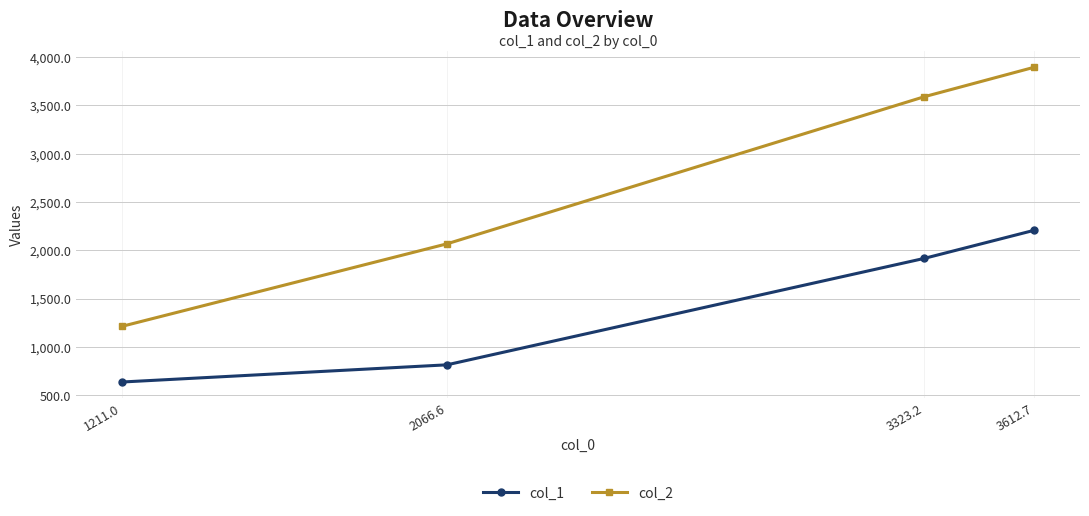

True or false: col_1 has more than 2 points higher than both neighbors.

False